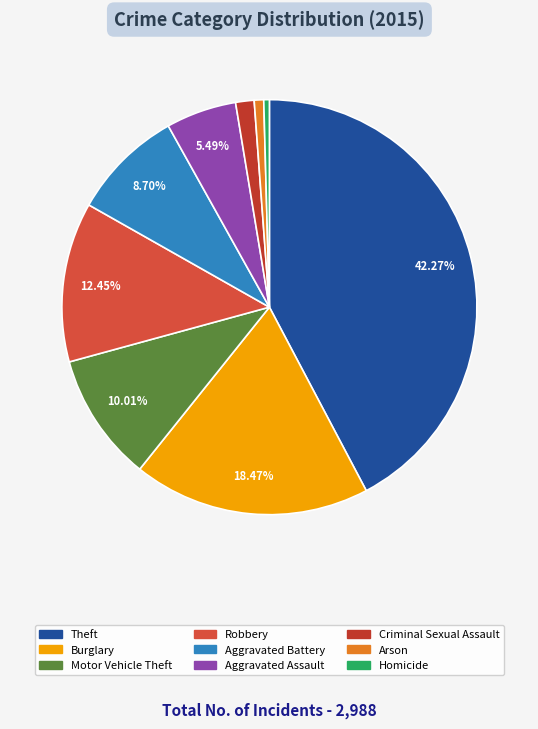

Count the number of slices in the pie.

9